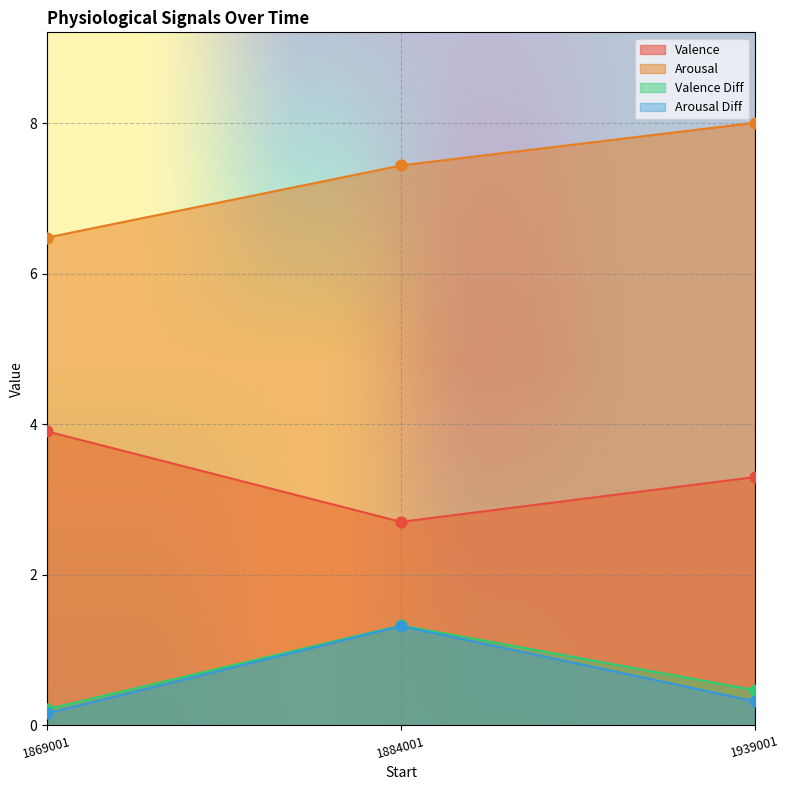

Is the value of Valence at 1869001 greater than the value of Arousal at 1869001?

No